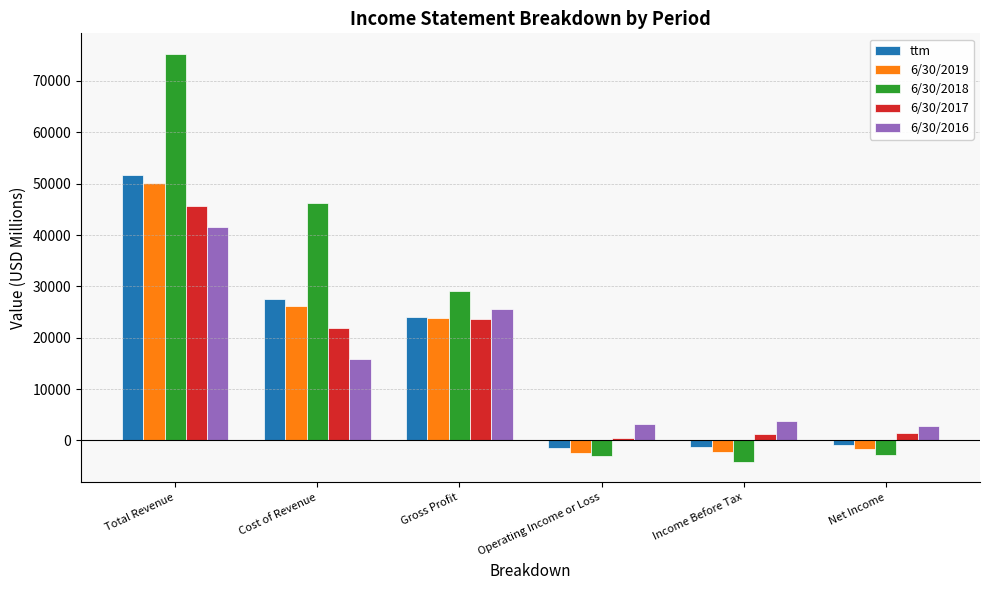

What is the value of the 6/30/2016 bar at the 1st from the left?

41471